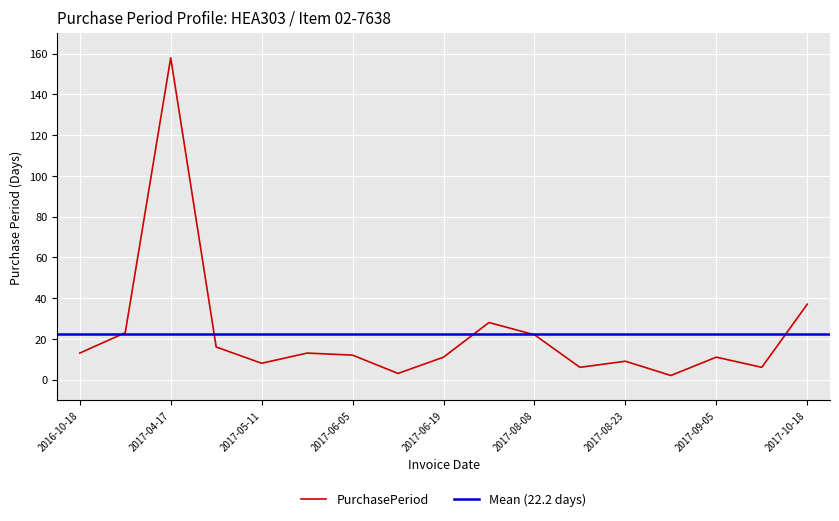

Reading right to left, extract all data points from this chart.

37	6	11	2	9	6	22	28	11	3	12	13	8	16	158	23	13